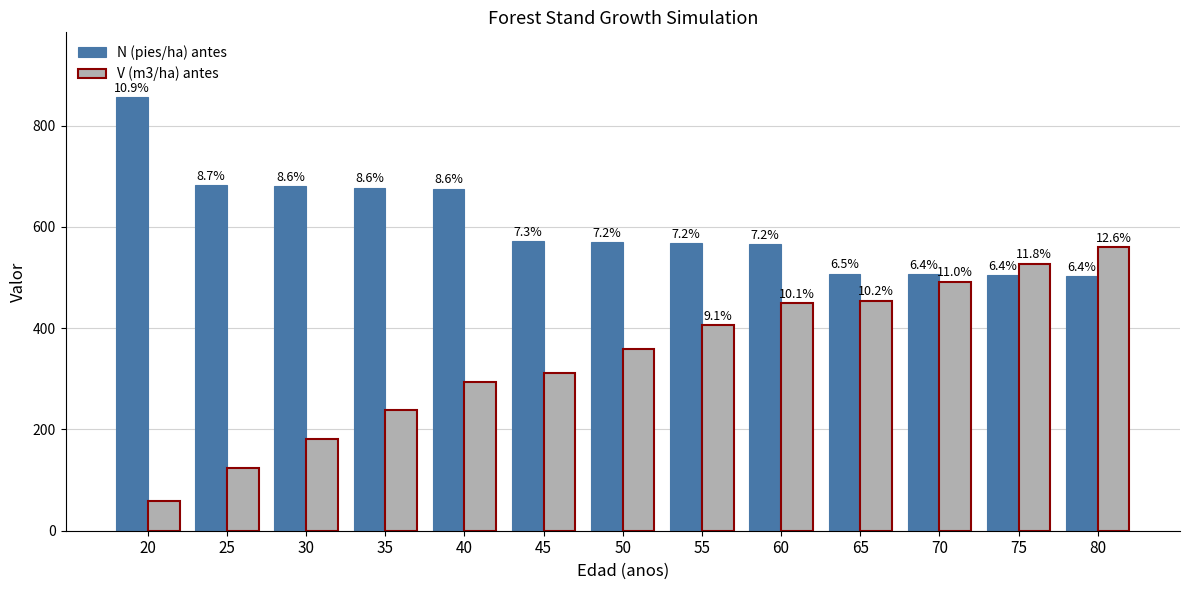

What are all the series names shown in the legend?

N (pies/ha) antes, V (m3/ha) antes